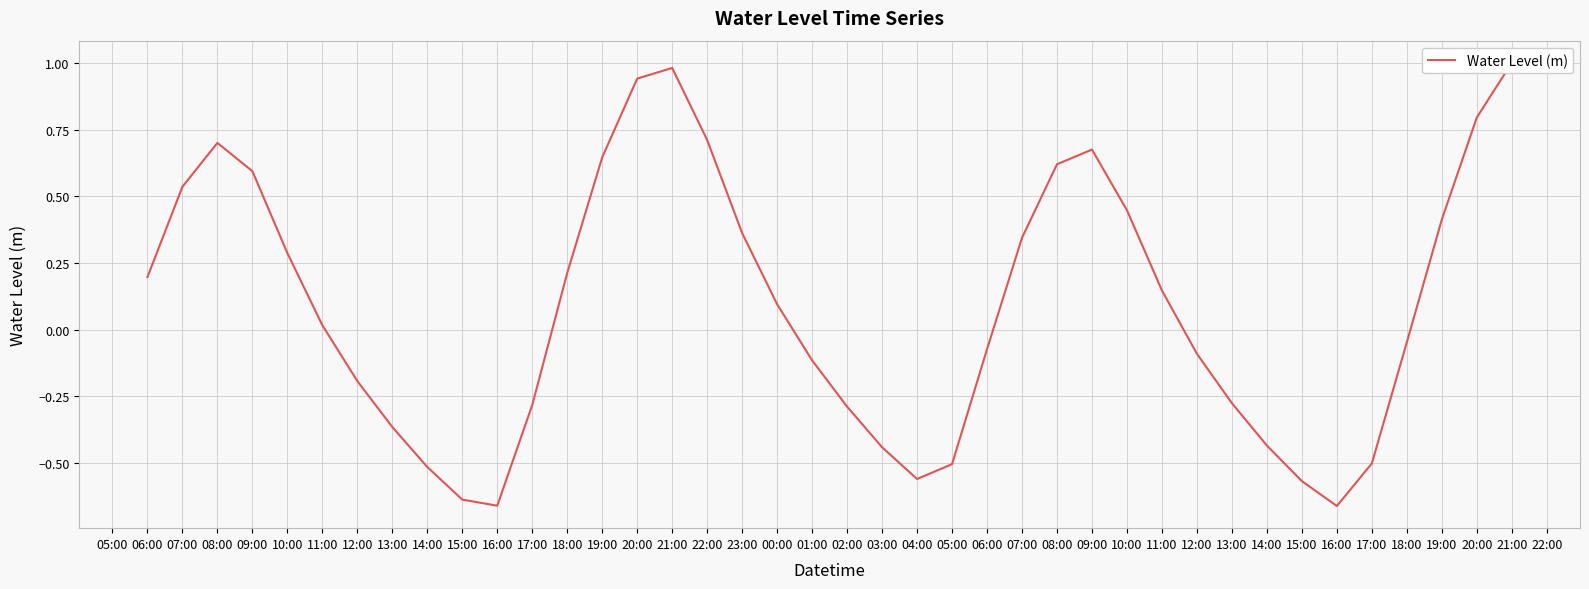

What is the average value?

0.1